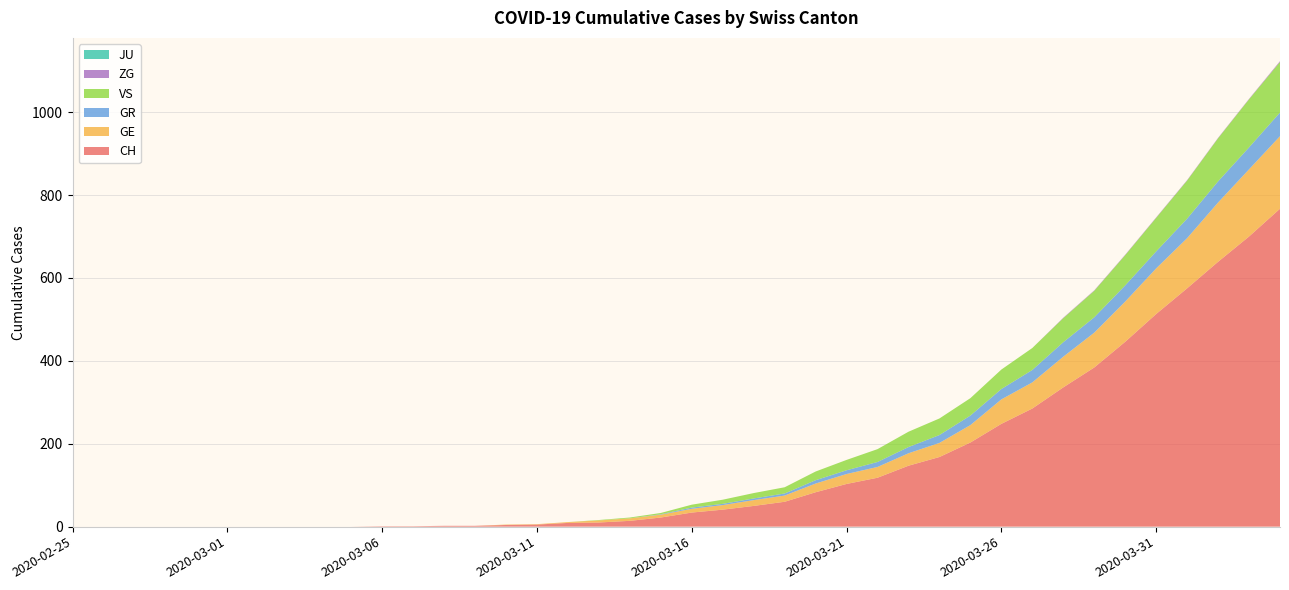

Reading left to right, what are all the values shown in this chart?

CH: 2020-02-25=0	2020-02-26=0	2020-02-27=0	2020-02-28=0	2020-02-29=0	2020-03-01=0	2020-03-02=0	2020-03-03=0	2020-03-04=0	2020-03-05=0	2020-03-06=1	2020-03-07=1	2020-03-08=2	2020-03-09=2	2020-03-10=4	2020-03-11=5	2020-03-12=9	2020-03-13=10	2020-03-14=14	2020-03-15=22	2020-03-16=34	2020-03-17=41	2020-03-18=50	2020-03-19=60	2020-03-20=83	2020-03-21=103	2020-03-22=118	2020-03-23=147	2020-03-24=168	2020-03-25=203	2020-03-26=248	2020-03-27=285	2020-03-28=336	2020-03-29=384	2020-03-30=446	2020-03-31=513	2020-04-01=575	2020-04-02=639	2020-04-03=700	2020-04-04=767
GE: 2020-02-25=0	2020-02-26=0	2020-02-27=0	2020-02-28=0	2020-02-29=0	2020-03-01=0	2020-03-02=0	2020-03-03=0	2020-03-04=0	2020-03-05=0	2020-03-06=0	2020-03-07=0	2020-03-08=0	2020-03-09=0	2020-03-10=1	2020-03-11=1	2020-03-12=2	2020-03-13=5	2020-03-14=6	2020-03-15=7	2020-03-16=9	2020-03-17=11	2020-03-18=14	2020-03-19=15	2020-03-20=21	2020-03-21=24	2020-03-22=26	2020-03-23=30	2020-03-24=34	2020-03-25=42	2020-03-26=59	2020-03-27=63	2020-03-28=74	2020-03-29=84	2020-03-30=97	2020-03-31=110	2020-04-01=121	2020-04-02=143	2020-04-03=162	2020-04-04=175
GR: 2020-02-25=0	2020-02-26=0	2020-02-27=0	2020-02-28=0	2020-02-29=0	2020-03-01=0	2020-03-02=0	2020-03-03=0	2020-03-04=0	2020-03-05=0	2020-03-06=0	2020-03-07=0	2020-03-08=0	2020-03-09=0	2020-03-10=0	2020-03-11=0	2020-03-12=0	2020-03-13=0	2020-03-14=0	2020-03-15=1	2020-03-16=3	2020-03-17=3	2020-03-18=4	2020-03-19=5	2020-03-20=8	2020-03-21=9	2020-03-22=12	2020-03-23=15	2020-03-24=19	2020-03-25=23	2020-03-26=25	2020-03-27=30	2020-03-28=35	2020-03-29=37	2020-03-30=39	2020-03-31=41	2020-04-01=47	2020-04-02=51	2020-04-03=53	2020-04-04=57
VS: 2020-02-25=0	2020-02-26=0	2020-02-27=0	2020-02-28=0	2020-02-29=0	2020-03-01=0	2020-03-02=0	2020-03-03=0	2020-03-04=0	2020-03-05=0	2020-03-06=0	2020-03-07=0	2020-03-08=0	2020-03-09=0	2020-03-10=0	2020-03-11=0	2020-03-12=0	2020-03-13=1	2020-03-14=2	2020-03-15=3	2020-03-16=7	2020-03-17=10	2020-03-18=13	2020-03-19=15	2020-03-20=21	2020-03-21=25	2020-03-22=31	2020-03-23=37	2020-03-24=40	2020-03-25=42	2020-03-26=47	2020-03-27=53	2020-03-28=58	2020-03-29=64	2020-03-30=73	2020-03-31=81	2020-04-01=92	2020-04-02=104	2020-04-03=116	2020-04-04=122
ZG: 2020-02-25=0	2020-02-26=0	2020-02-27=0	2020-02-28=0	2020-02-29=0	2020-03-01=0	2020-03-02=0	2020-03-03=0	2020-03-04=0	2020-03-05=0	2020-03-06=0	2020-03-07=0	2020-03-08=0	2020-03-09=0	2020-03-10=0	2020-03-11=0	2020-03-12=0	2020-03-13=0	2020-03-14=0	2020-03-15=0	2020-03-16=0	2020-03-17=0	2020-03-18=0	2020-03-19=0	2020-03-20=0	2020-03-21=0	2020-03-22=0	2020-03-23=0	2020-03-24=0	2020-03-25=0	2020-03-26=0	2020-03-27=0	2020-03-28=1	2020-03-29=1	2020-03-30=1	2020-03-31=1	2020-04-01=1	2020-04-02=1	2020-04-03=1	2020-04-04=2
JU: 2020-02-25=0	2020-02-26=0	2020-02-27=0	2020-02-28=0	2020-02-29=0	2020-03-01=0	2020-03-02=0	2020-03-03=0	2020-03-04=0	2020-03-05=0	2020-03-06=0	2020-03-07=0	2020-03-08=0	2020-03-09=0	2020-03-10=0	2020-03-11=0	2020-03-12=0	2020-03-13=0	2020-03-14=0	2020-03-15=0	2020-03-16=0	2020-03-17=0	2020-03-18=0	2020-03-19=0	2020-03-20=0	2020-03-21=0	2020-03-22=0	2020-03-23=0	2020-03-24=0	2020-03-25=0	2020-03-26=0	2020-03-27=0	2020-03-28=0	2020-03-29=0	2020-03-30=0	2020-03-31=0	2020-04-01=0	2020-04-02=0	2020-04-03=0	2020-04-04=0